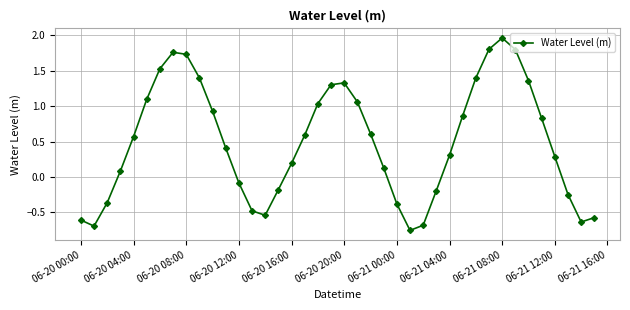

True or false: there are more than 0 points higher than both neighbors.

True